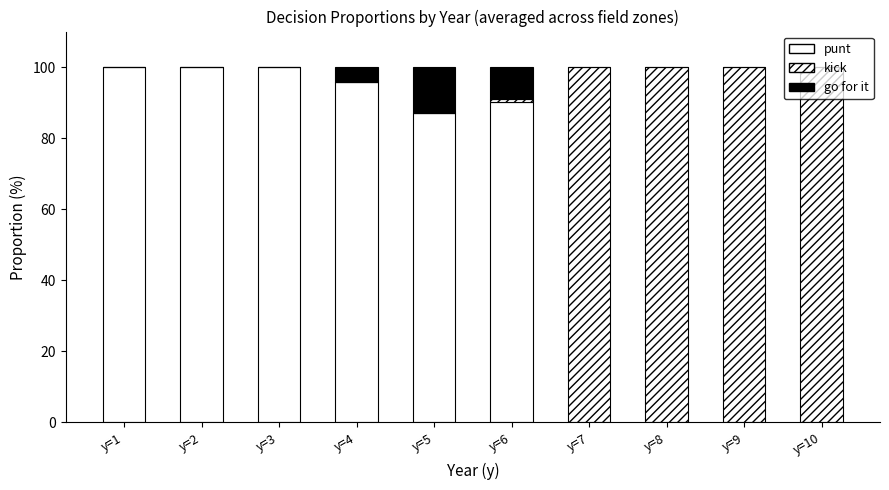

How many distinct data groups are displayed?

3